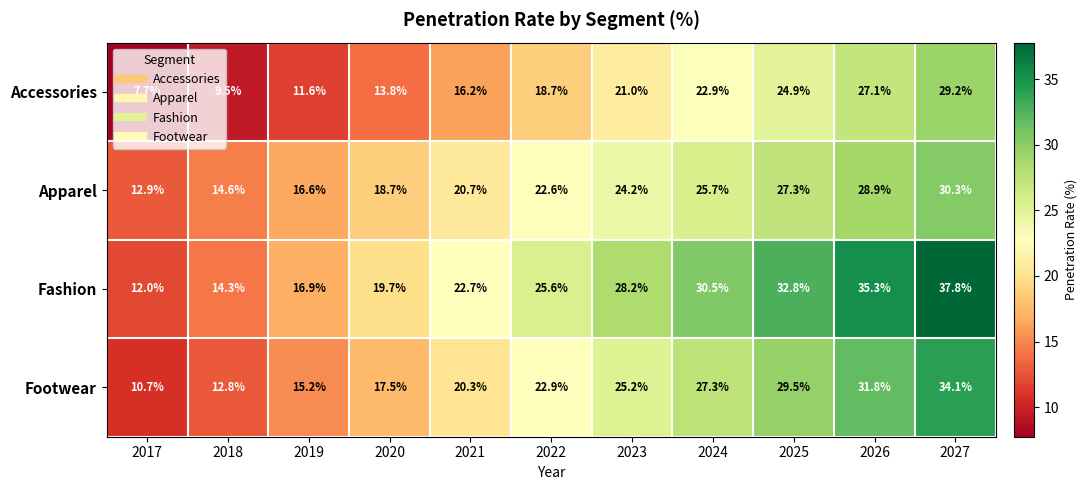

The Accessories series shows 9.4 at 2025. True or false?

False